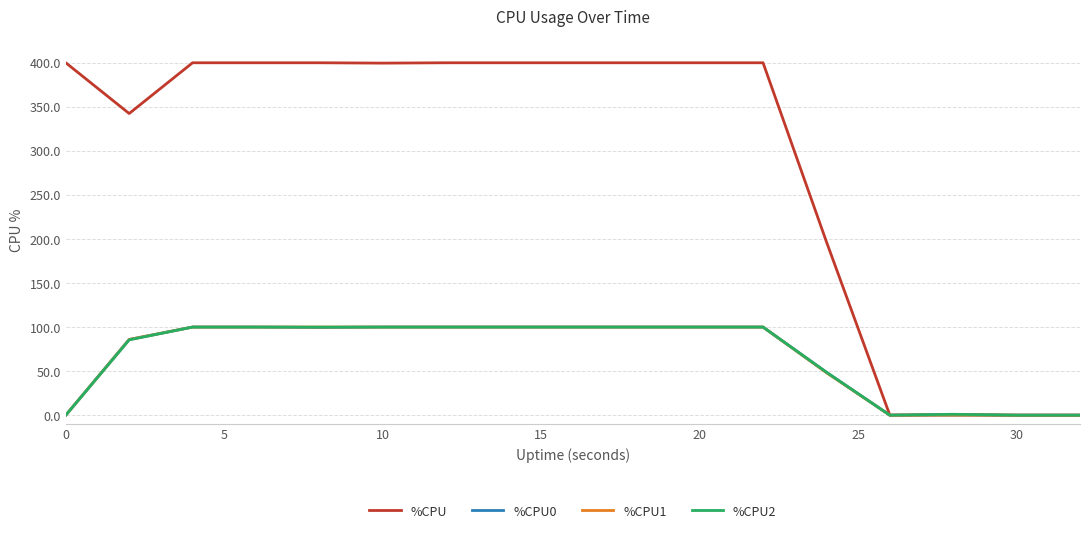

What is the maximum value for %CPU0?

100.0